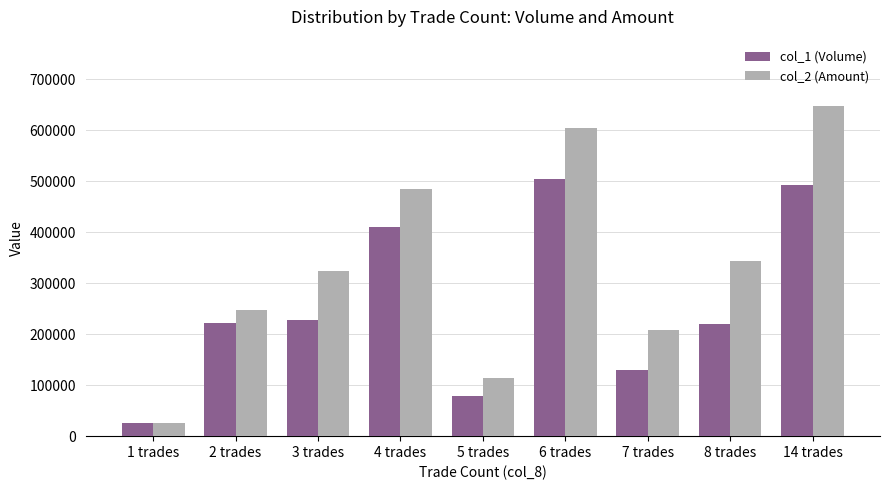

Which category has the highest value across all series?

14 trades